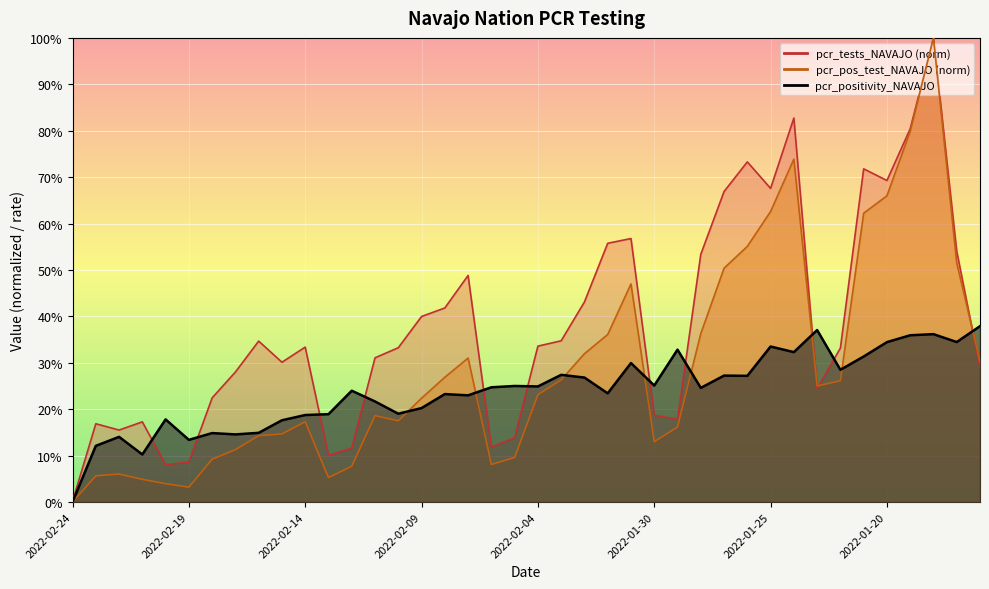

At which category does pcr_tests_NAVAJO reach its first local peak?

2022-02-23